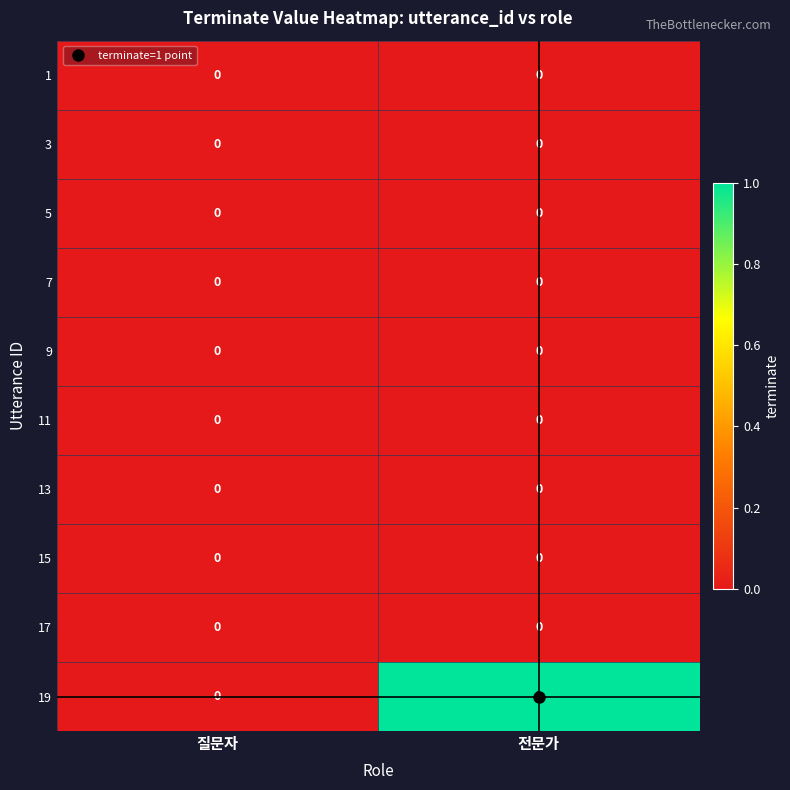

Which label corresponds to the largest value in the chart?

전문가